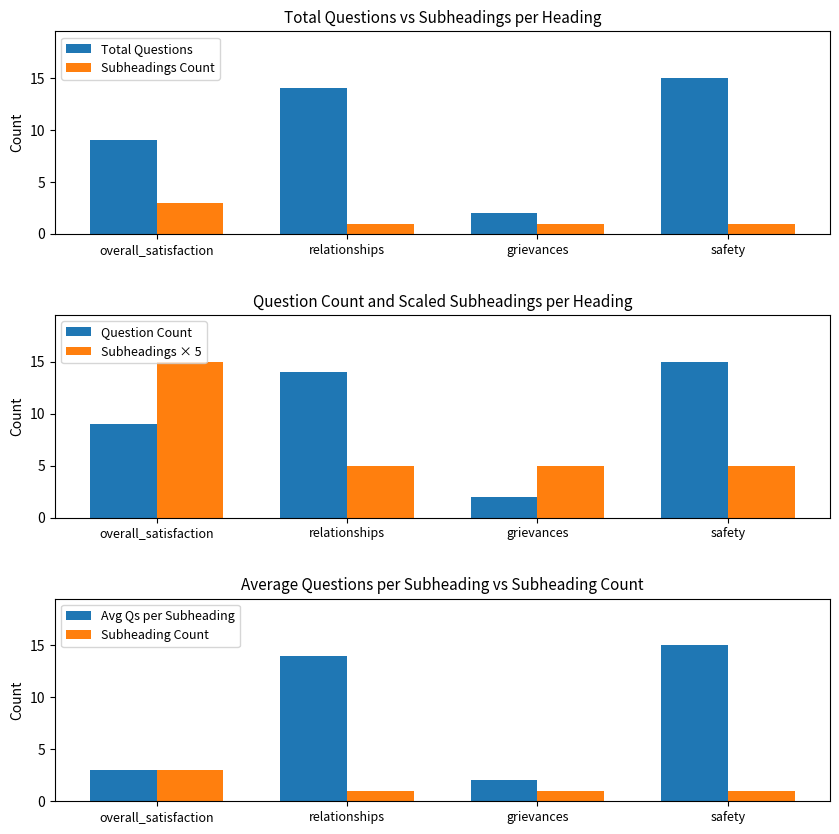

What is the total value across all series at grievances?

13